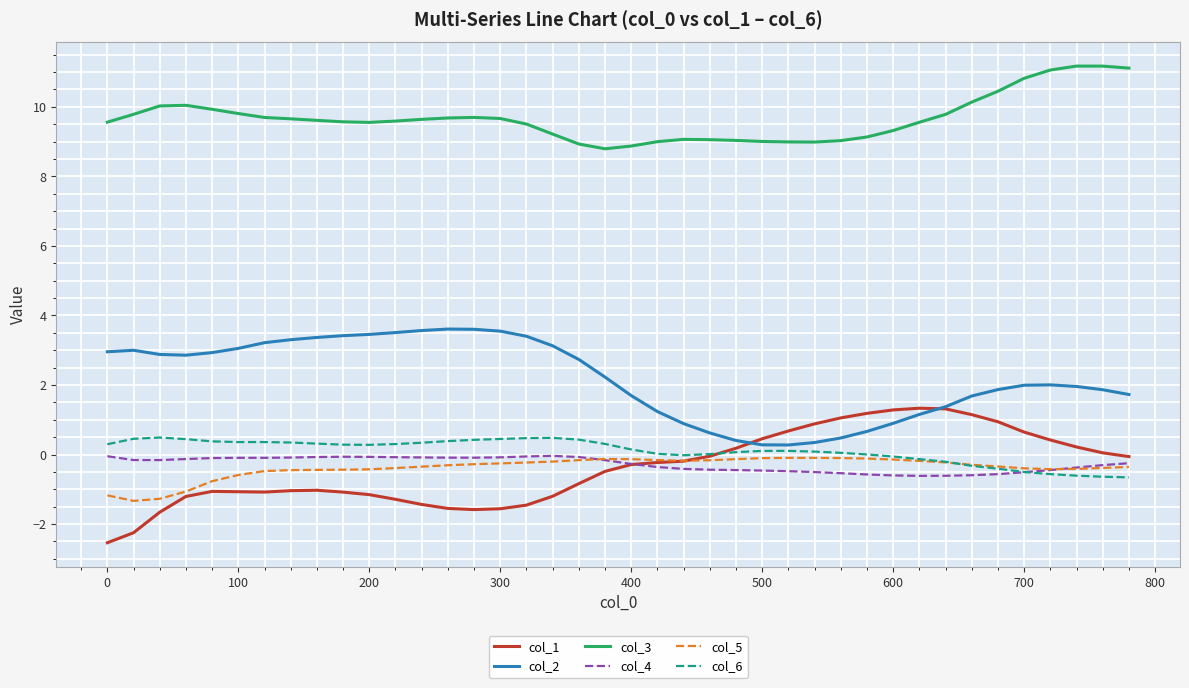

What is the greatest value displayed?

11.2